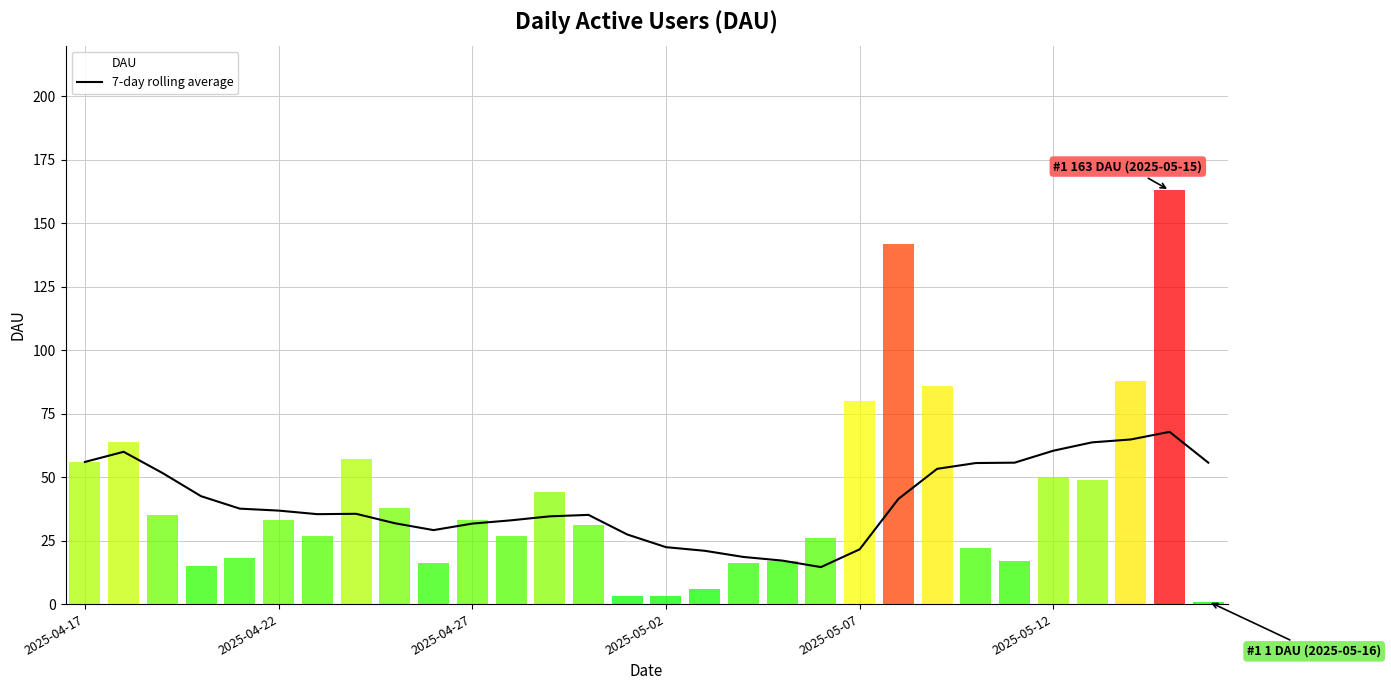

What is the smallest value displayed?

14.6